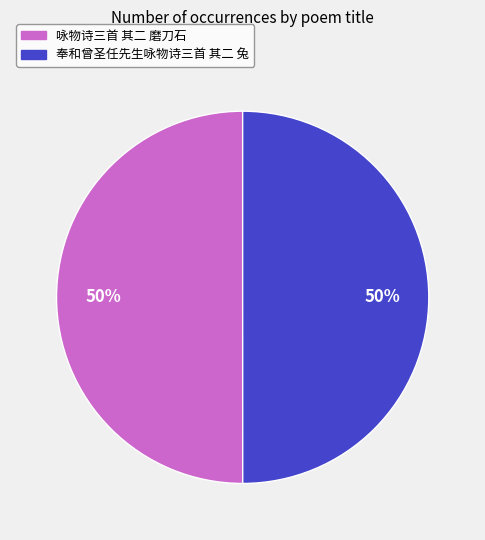

To the nearest percent, what portion does 奉和曾圣任先生咏物诗三首 其二 兔 represent?

50%